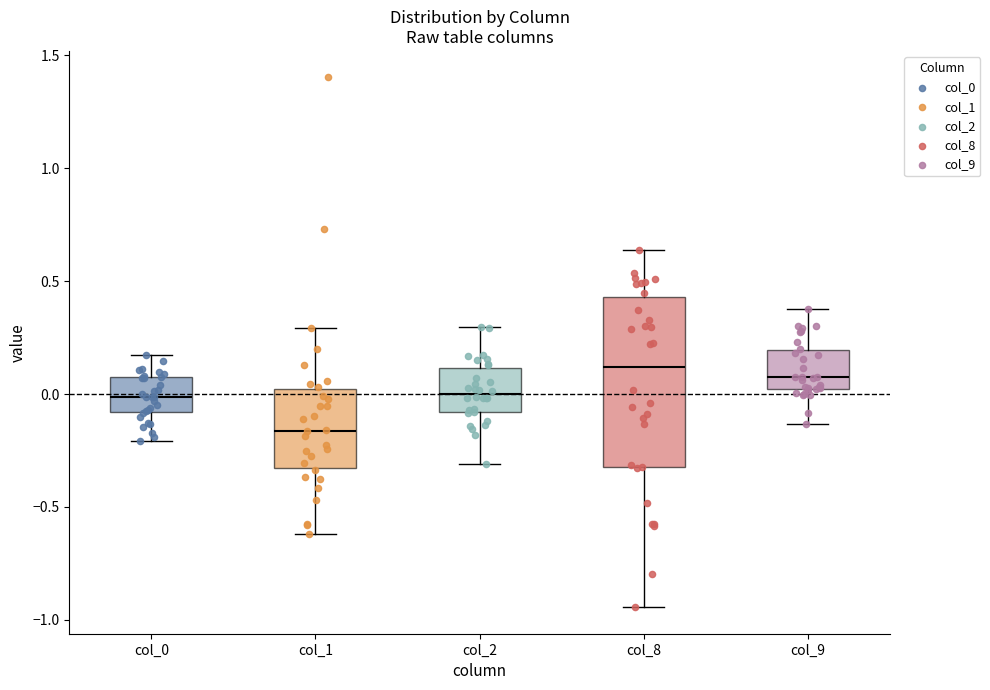

Reading left to right, read every box against the y-axis: the position of its median line, the range the box covers, and the ends of its whiskers. The values are not printed on the chart, so give them approximately, as read against the axis.

col_0: median 0.00, box -0.10 to 0.05, whiskers -0.20 to 0.15
col_1: median -0.15, box -0.35 to 0.00, whiskers -0.60 to 0.30
col_2: median 0.00, box -0.10 to 0.10, whiskers -0.30 to 0.30
col_8: median 0.10, box -0.30 to 0.45, whiskers -0.95 to 0.65
col_9: median 0.05, box 0.00 to 0.20, whiskers -0.15 to 0.40